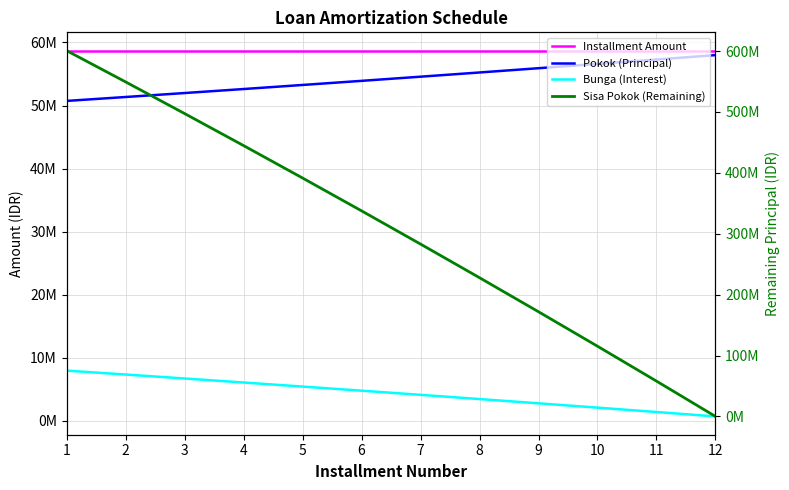

How many series are shown in this chart?

4